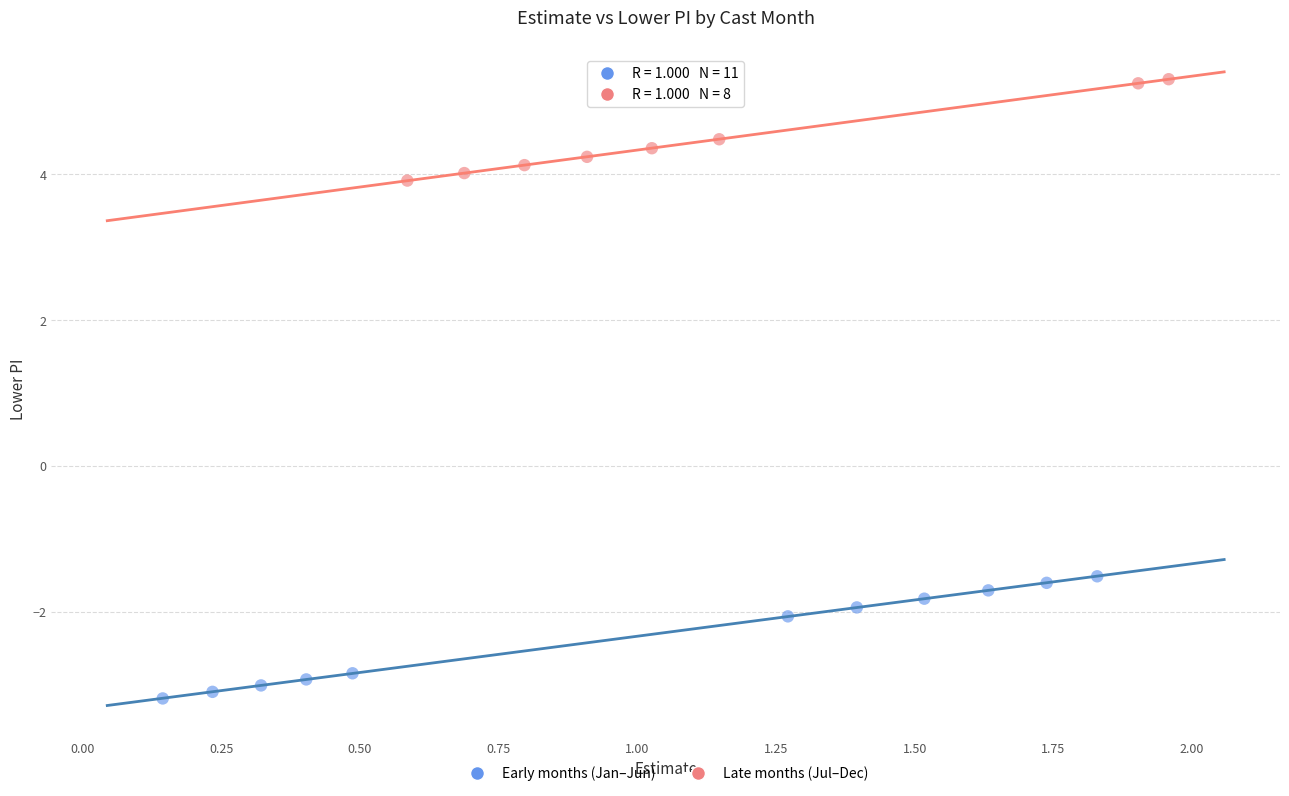

Which series contains the highest Y value?

Late months (Jul–Dec)